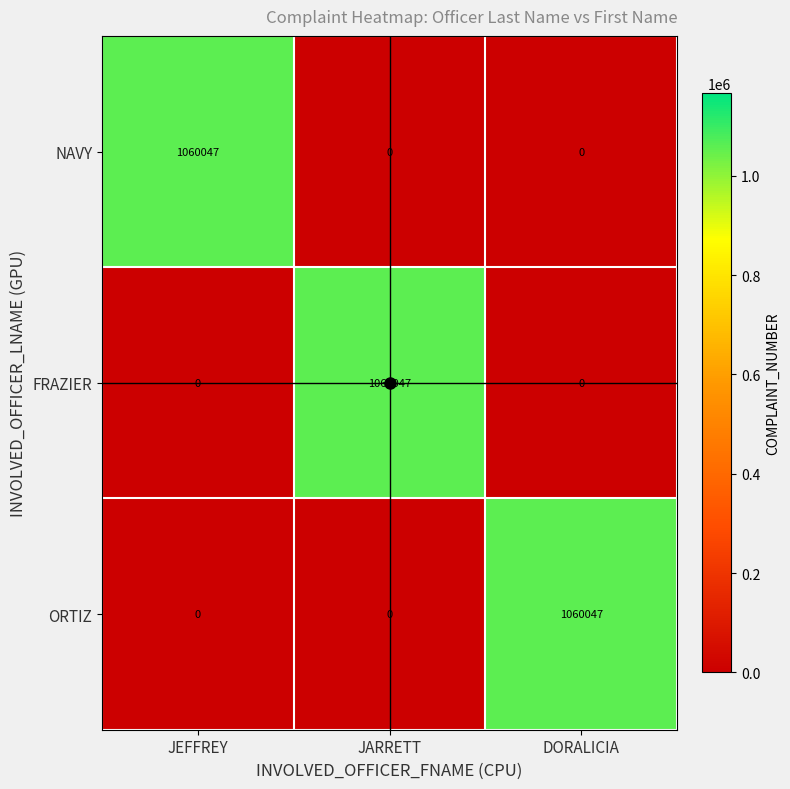

What is the difference between the maximum and minimum values in the NAVY series?

1060047